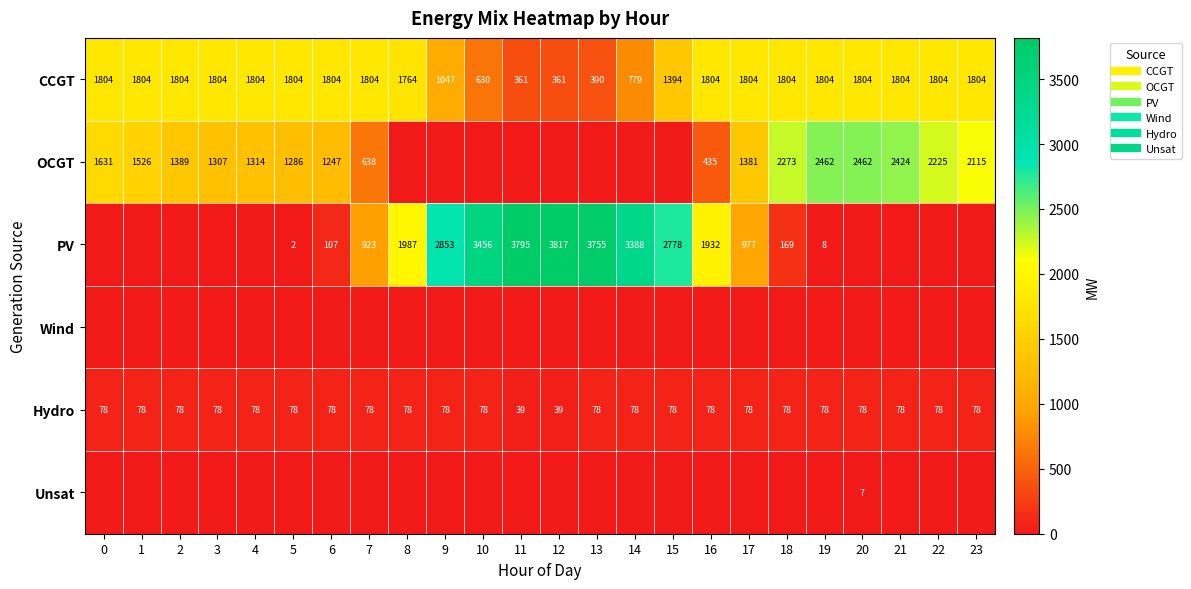

Is the value of PV at 20 greater than the value of CCGT at 2?

No